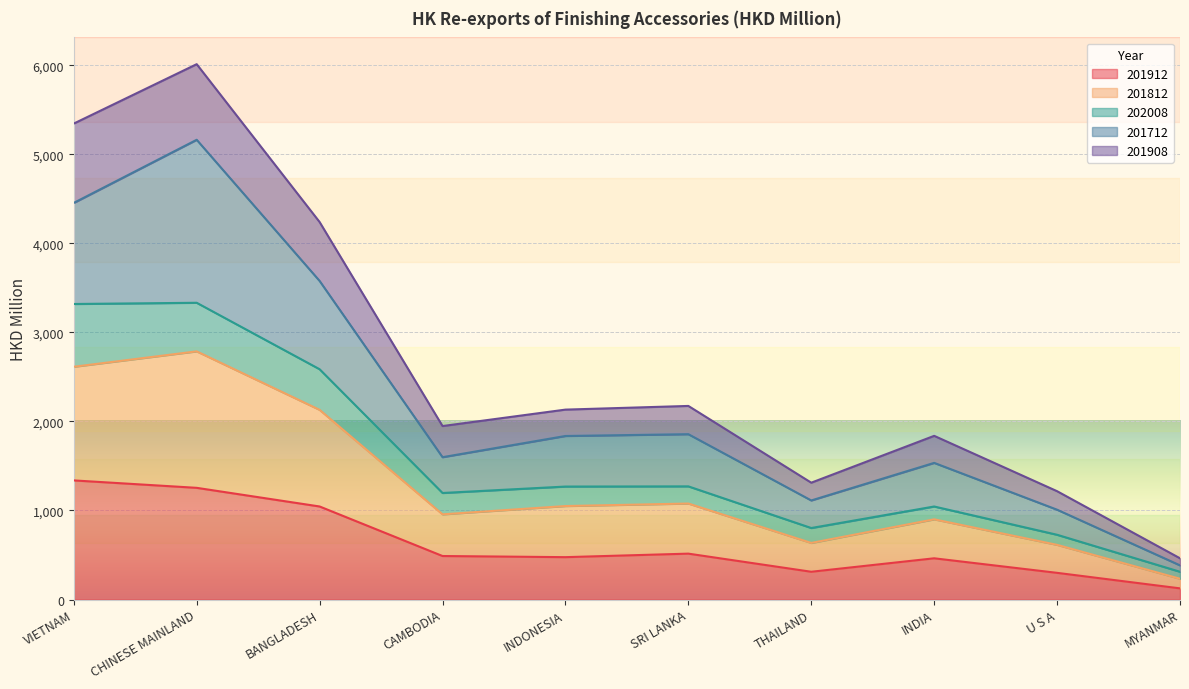

What is the difference between the second highest and minimum values in the 201912 series?

1129.0